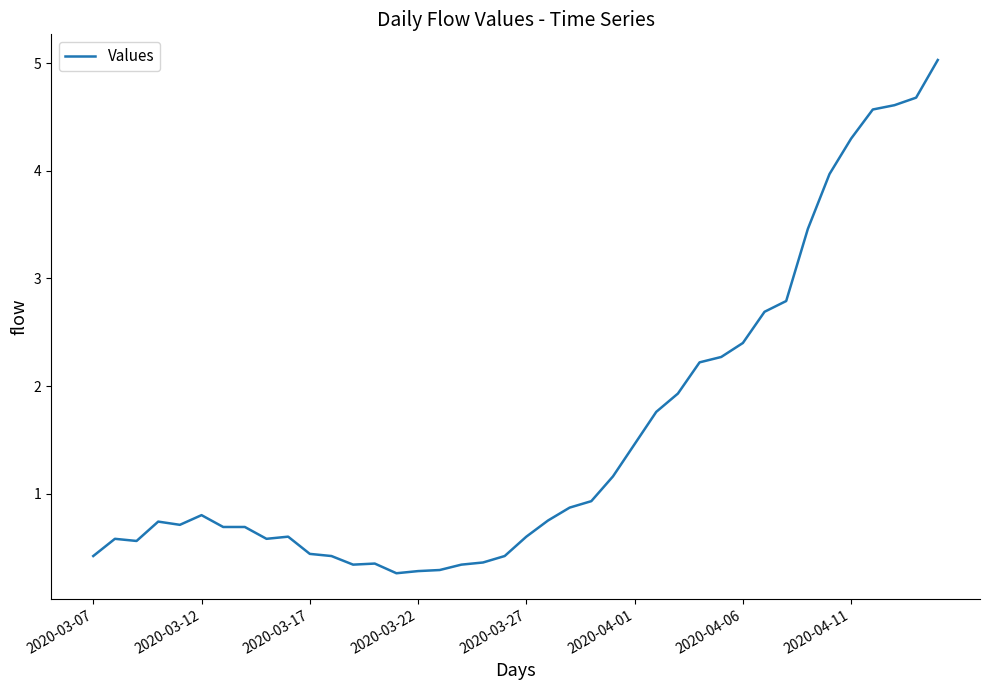

What is the smallest value displayed?

0.3